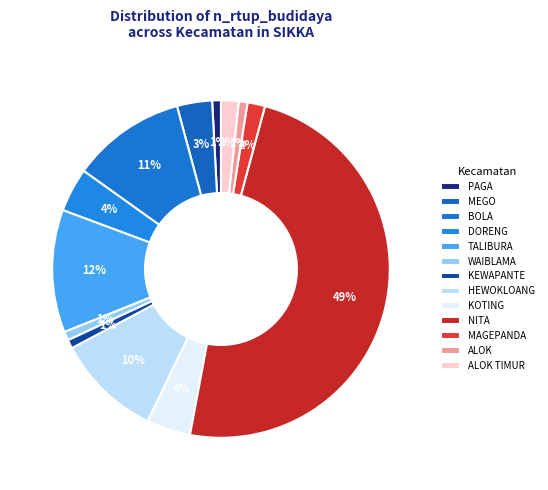

Is there any slice that represents more than half of the pie?

No